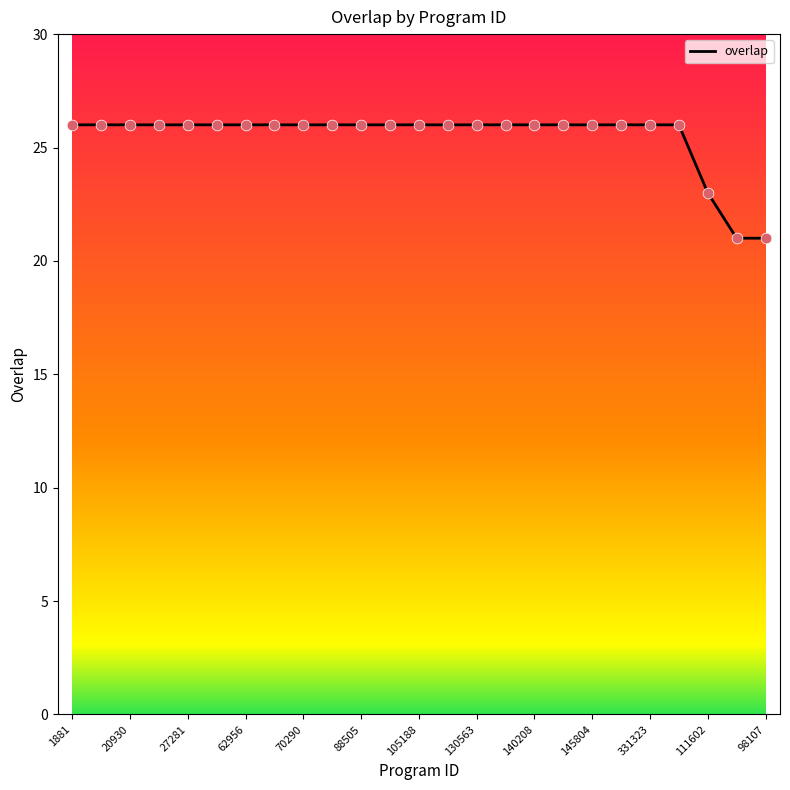

What is the minimum value shown in the chart?

21